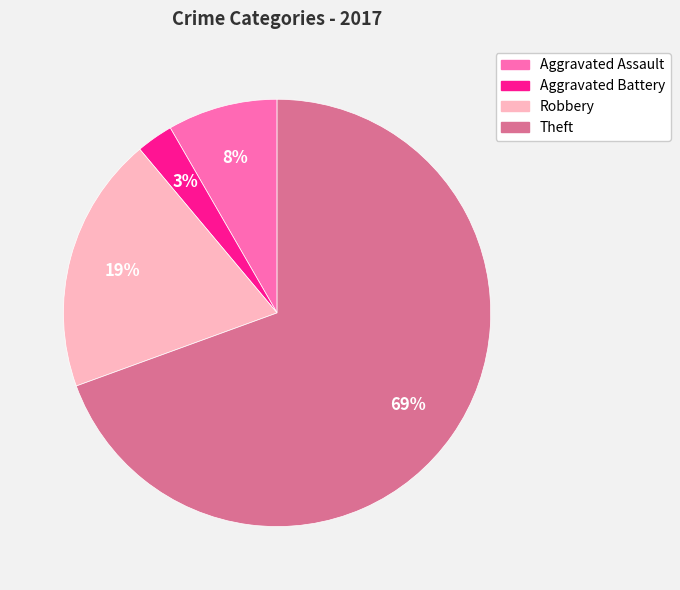

Which slice represents more than half of the pie?

Theft